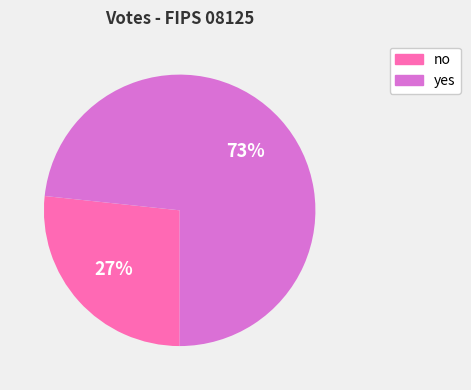

To the nearest percent, what percentage of the pie is no?

27%